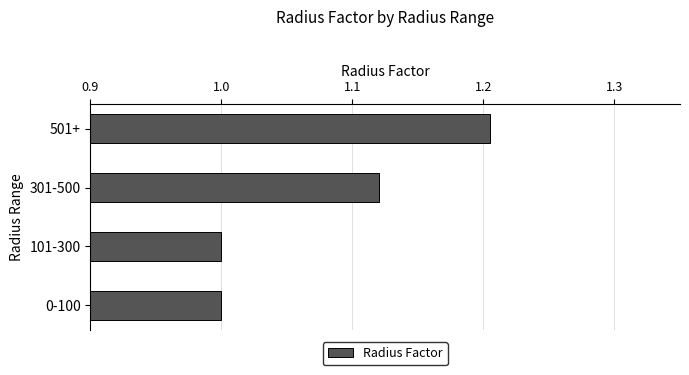

Between 301-500 and 101-300, which is larger?

301-500